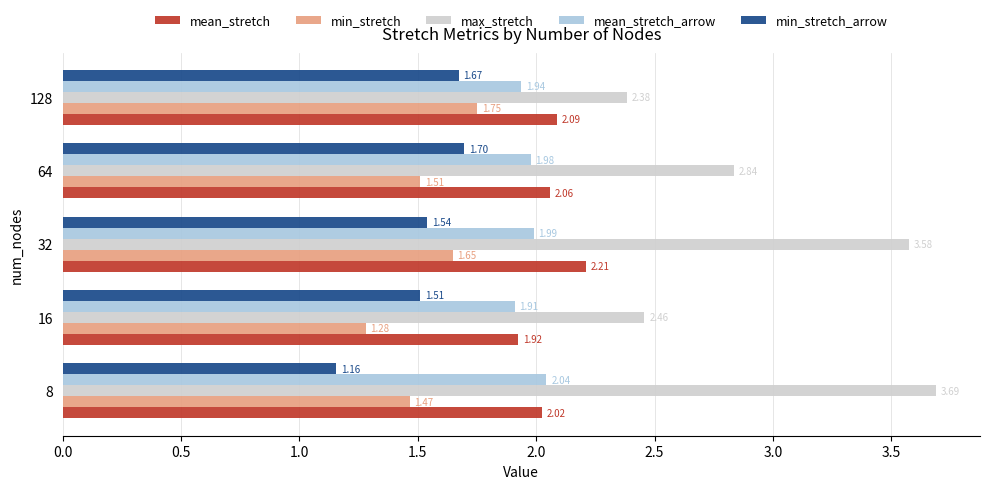

At which label is max_stretch closest to 3?

64